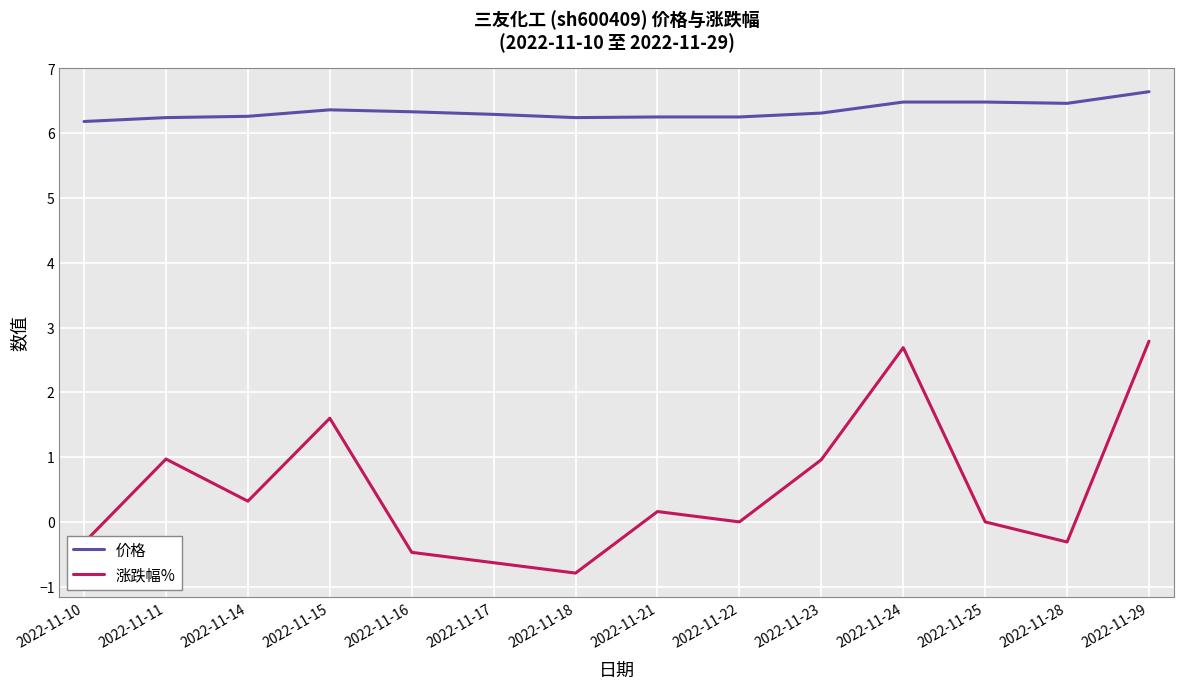

What are all the series names shown in the legend?

价格, 涨跌幅%